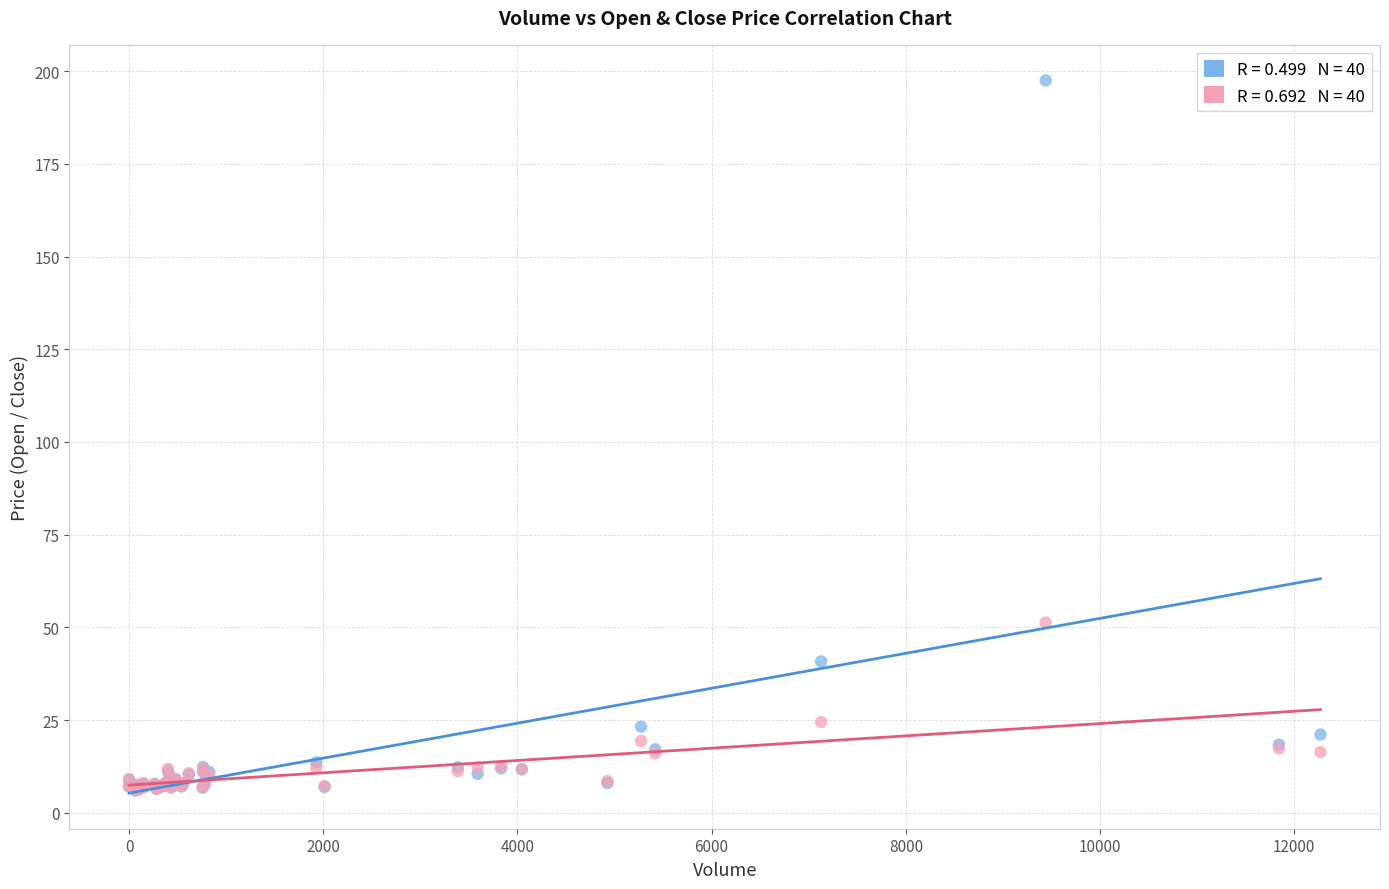

Across all series, what Y value is closest to 101?

51.3